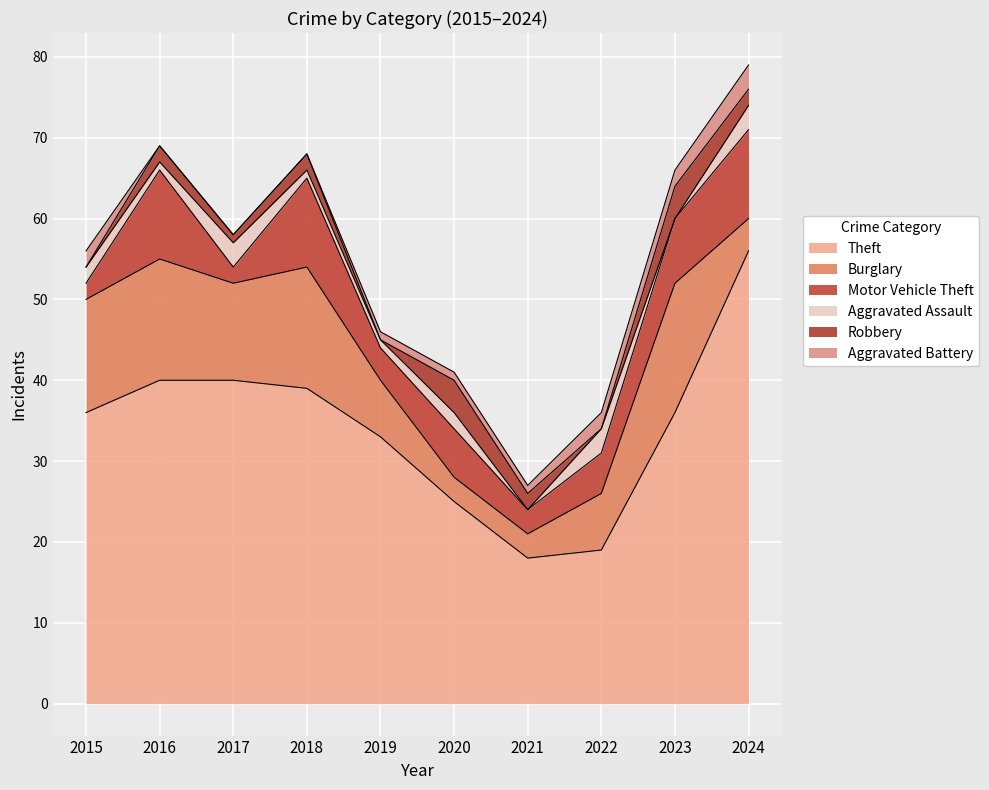

True or false: Theft and Aggravated Assault intersect in this chart.

False